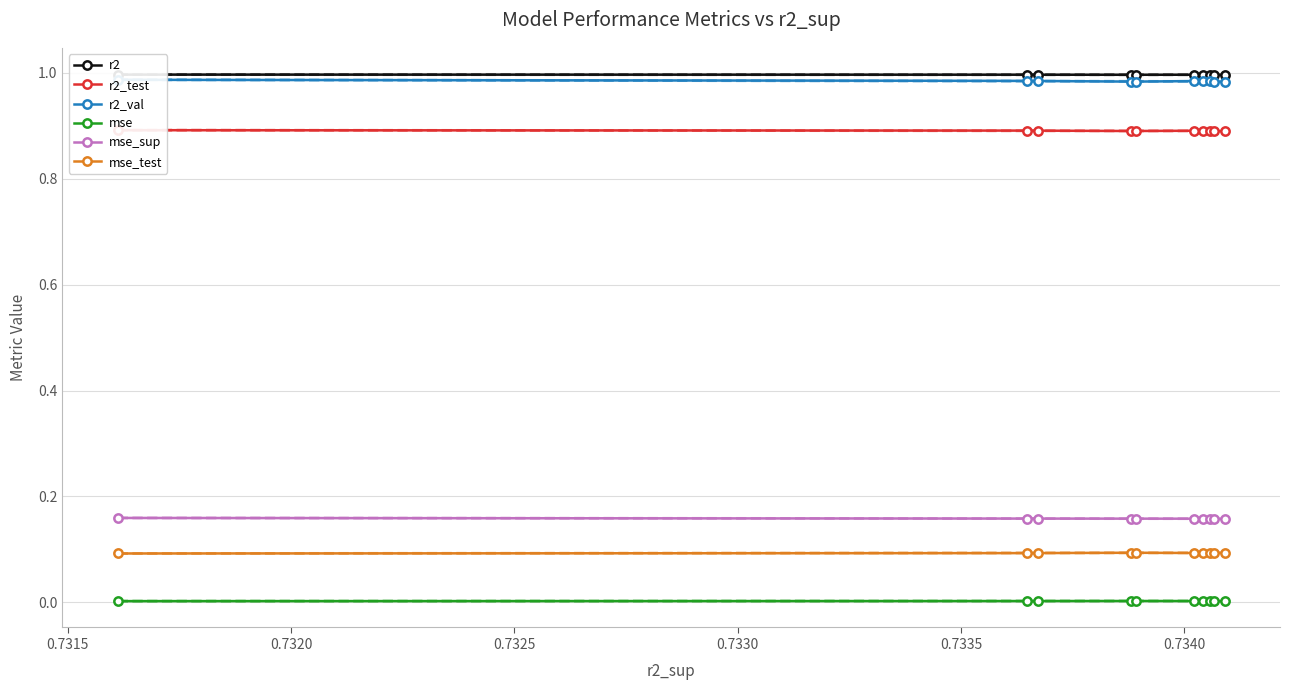

True or false: mse and mse_sup cross at least once.

False